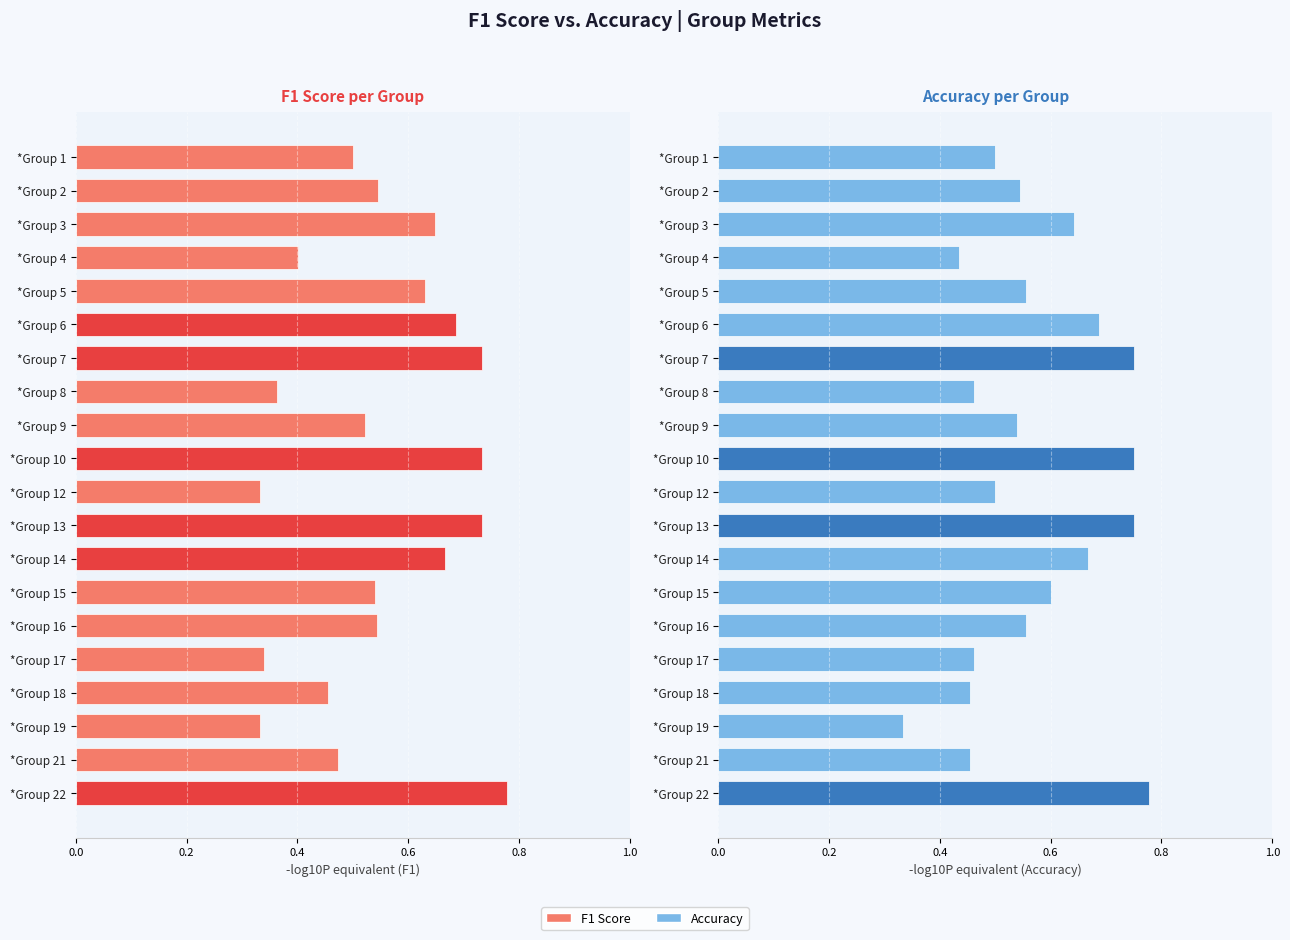

What is the minimum value shown in the chart?

0.3